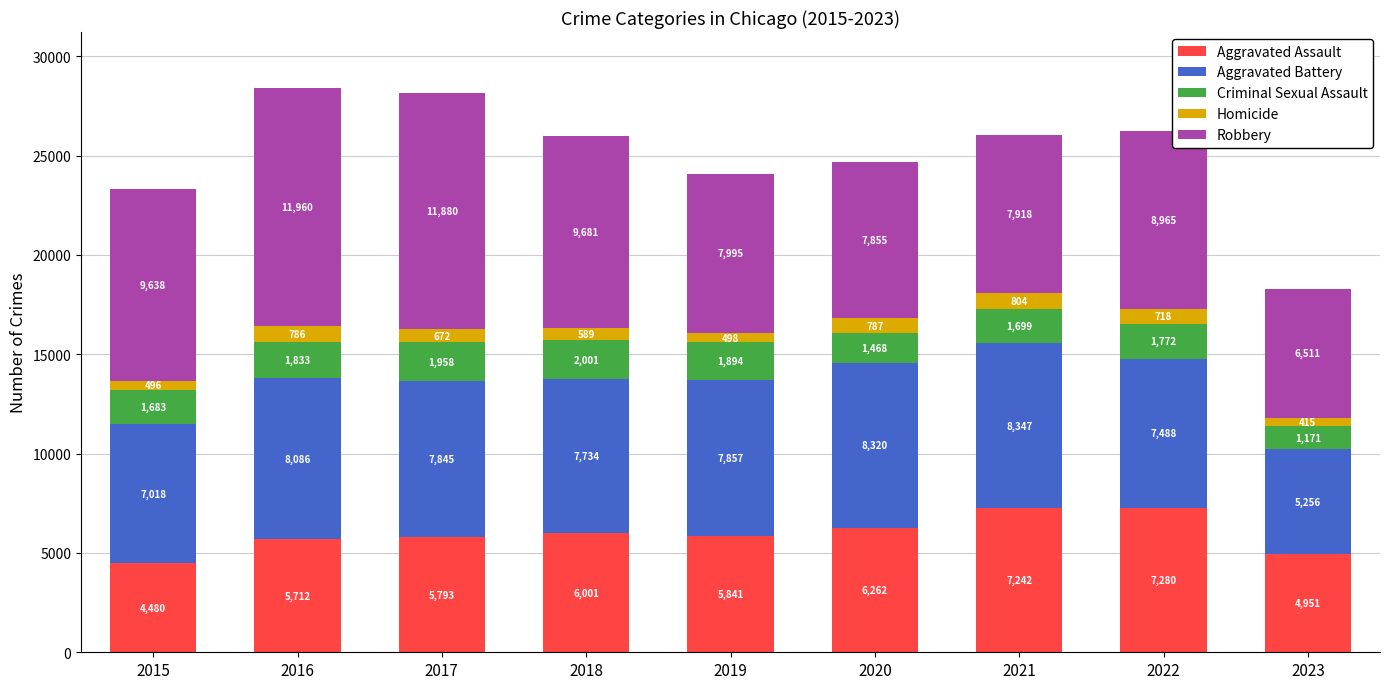

What is the total value across all series at 2016?

28377